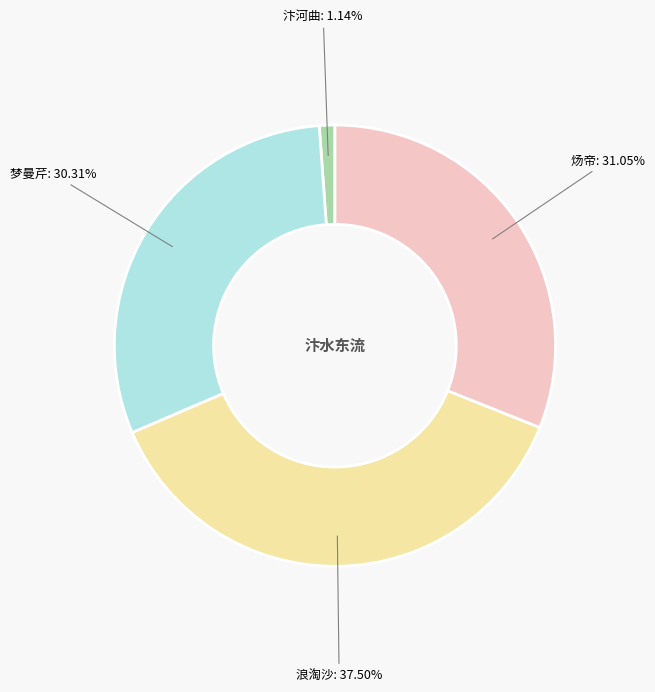

Is there any slice that represents more than half of the pie?

No